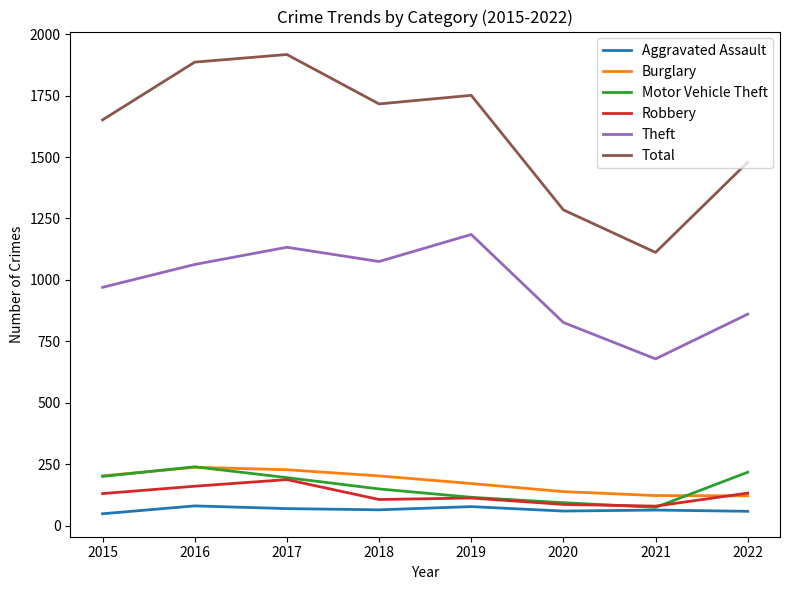

What is the minimum value shown in the chart?

49